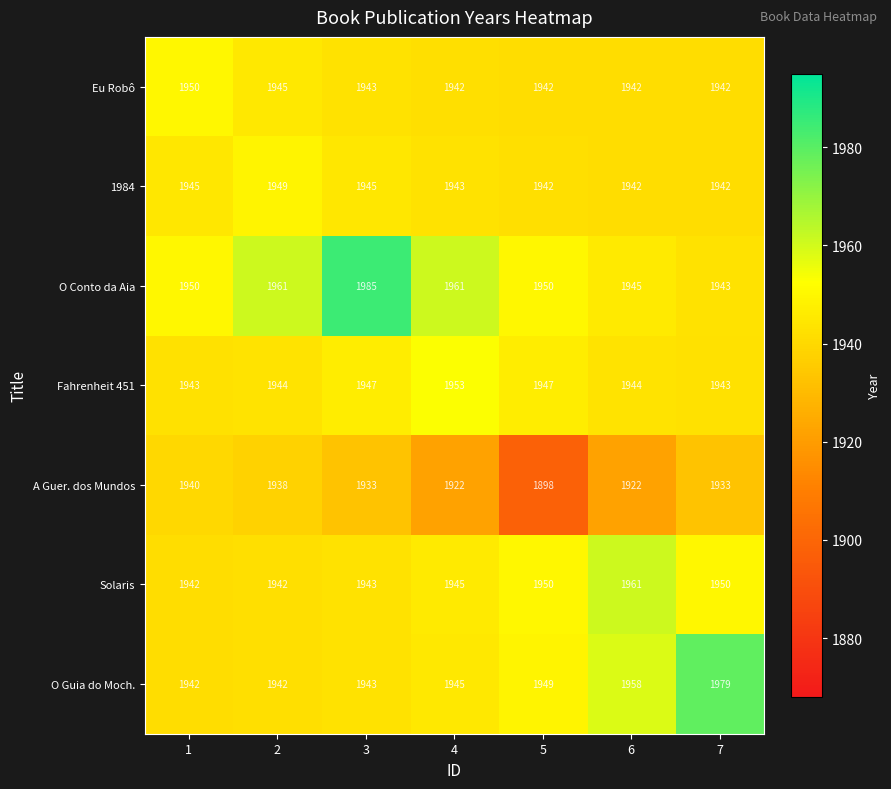

Count the Eu Robô values in the range 1942 to 1945.

6